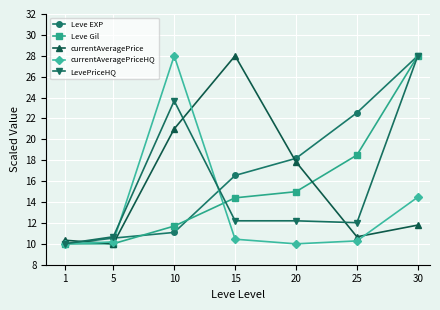

What value does the Leve Gil series have at 20?

15.0